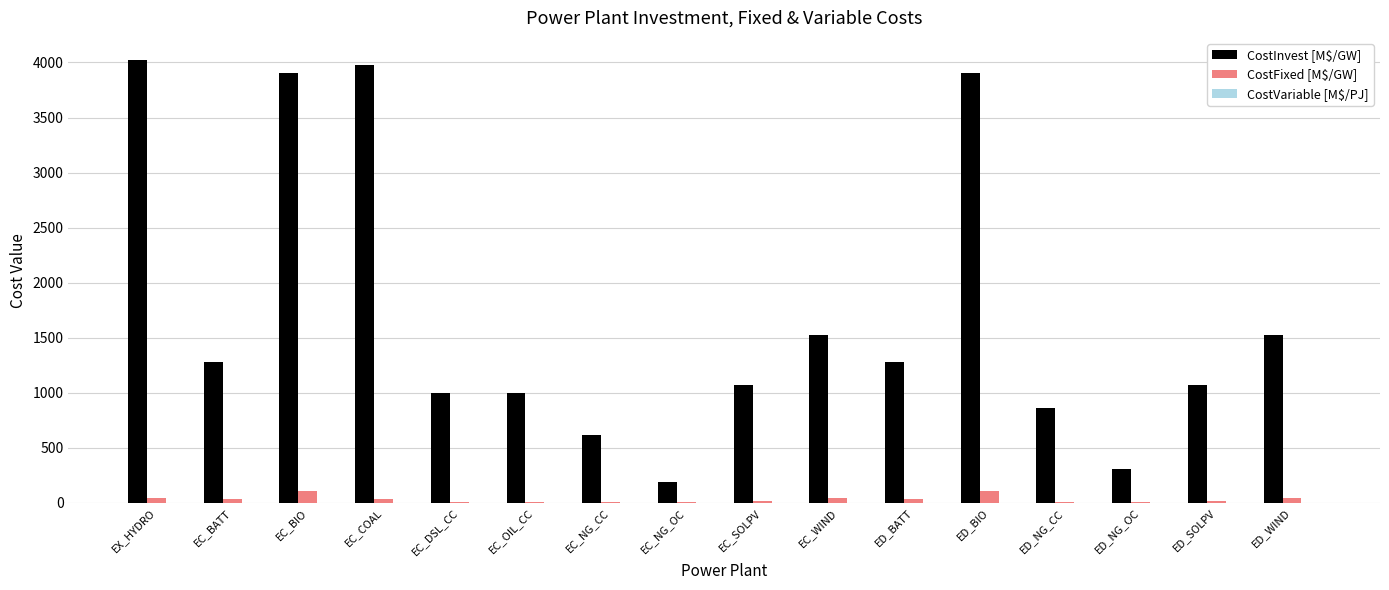

Between EC_OIL_CC and ED_NG_OC, which series saw the biggest shift?

CostInvest [M$/GW]